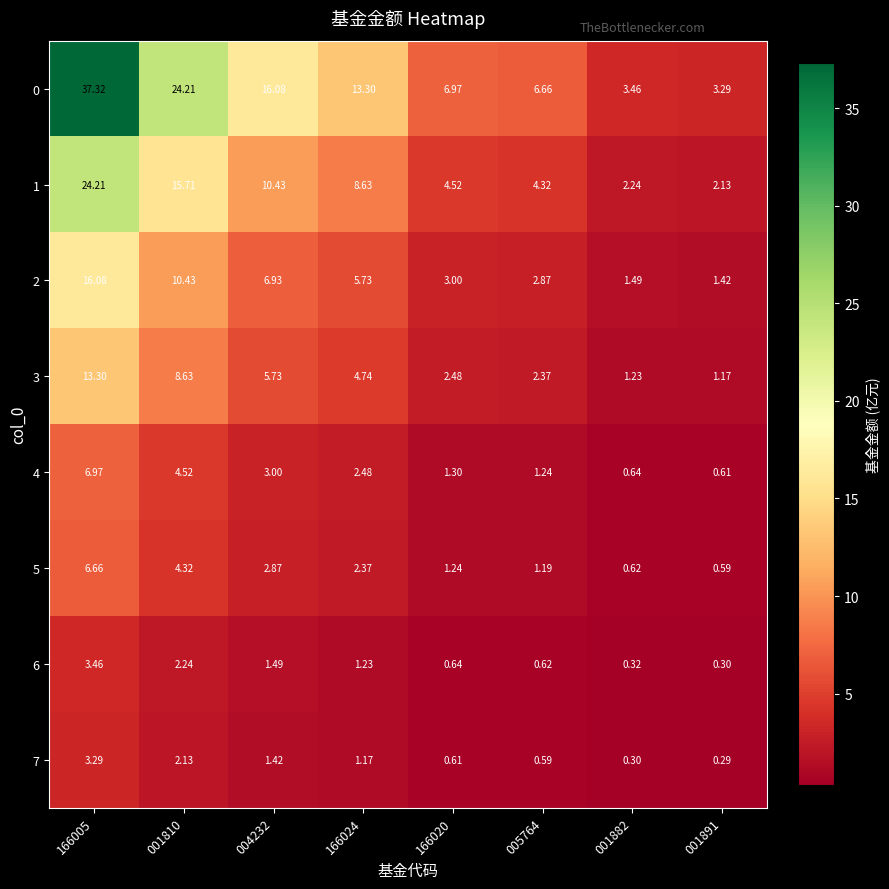

How many values in the 5 series exceed 2?

4